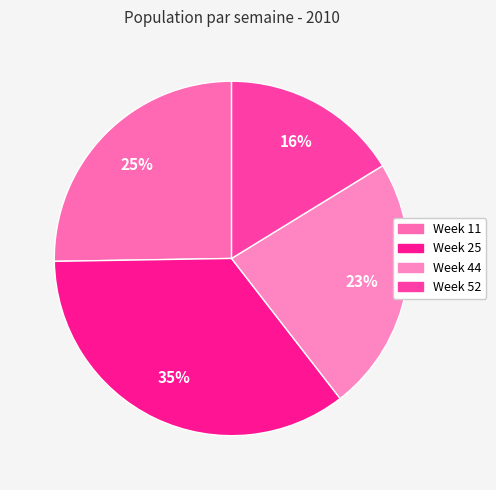

To the nearest percent, what is the combined percentage of Week 44 and Week 52?

40%